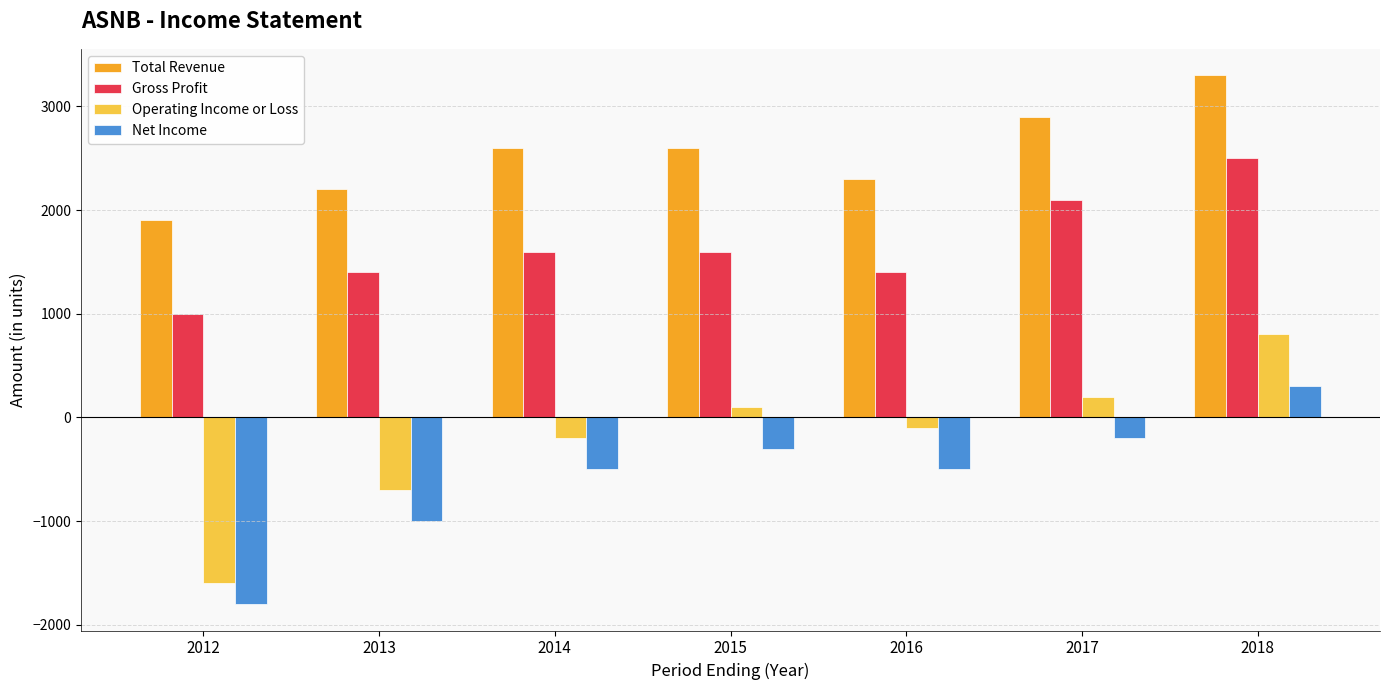

What are all the series names shown in the legend?

Total Revenue, Gross Profit, Operating Income or Loss, Net Income